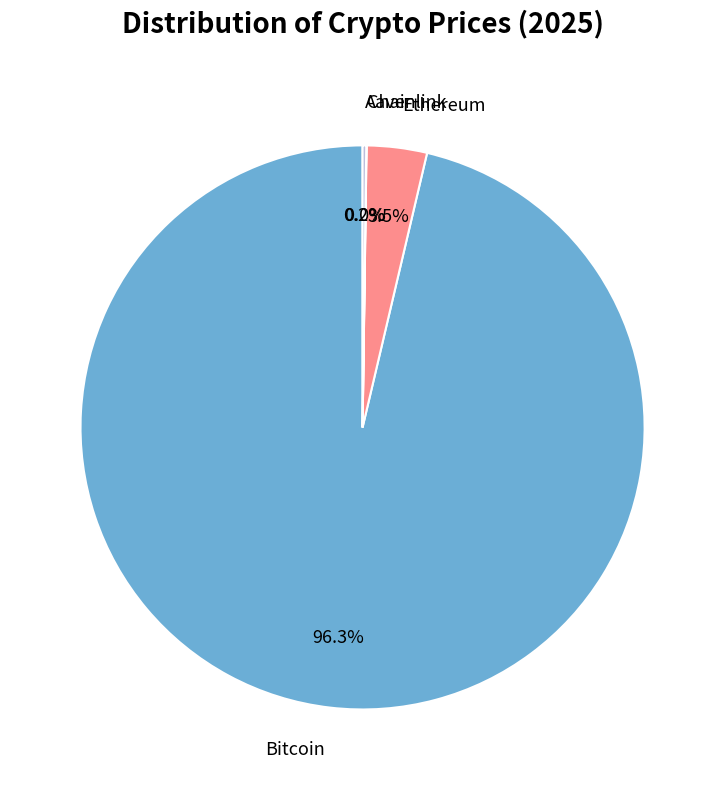

Which category has the biggest portion of the pie?

Bitcoin